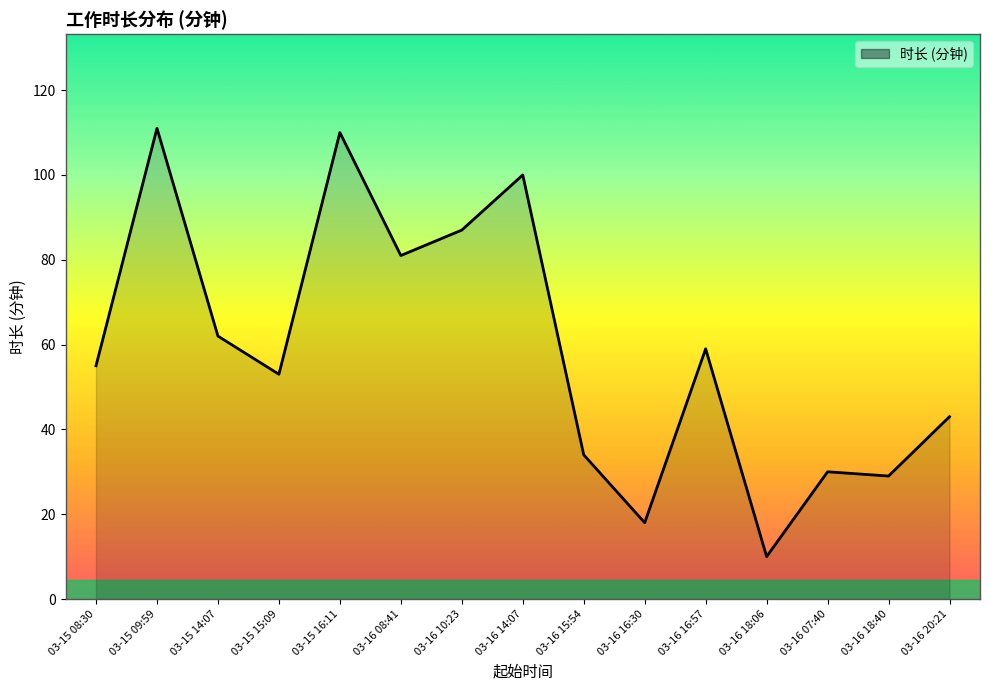

What position from the right is 03-16 16:57?

5